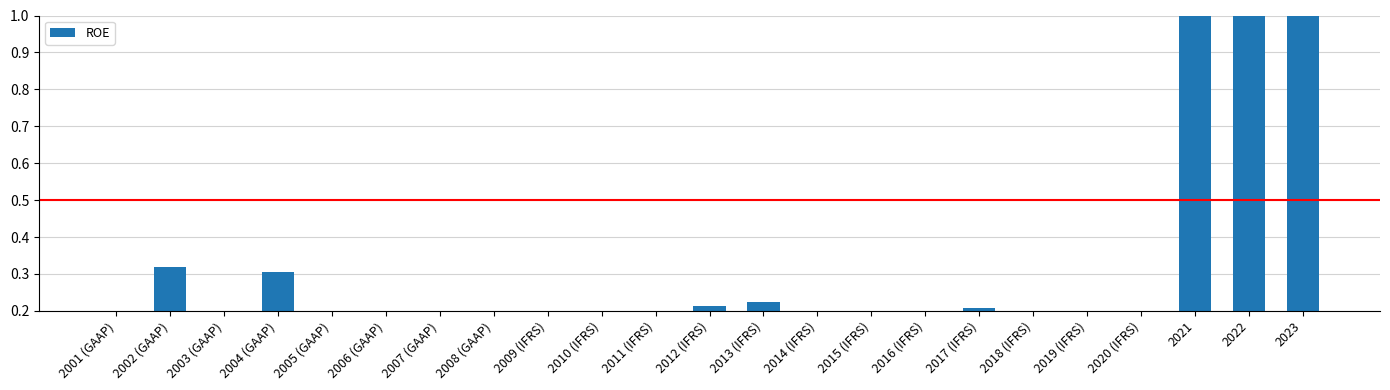

What is the label of the 4th bar from the left?

2004 (GAAP)